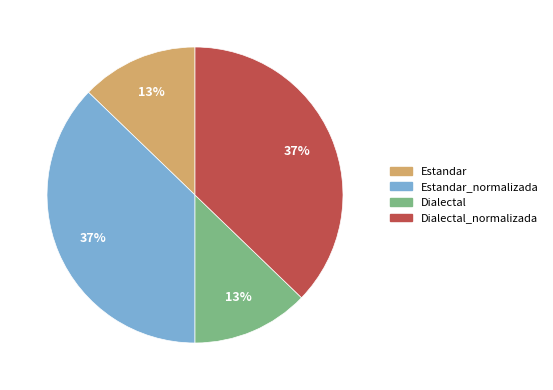

Does any single category account for the majority?

No